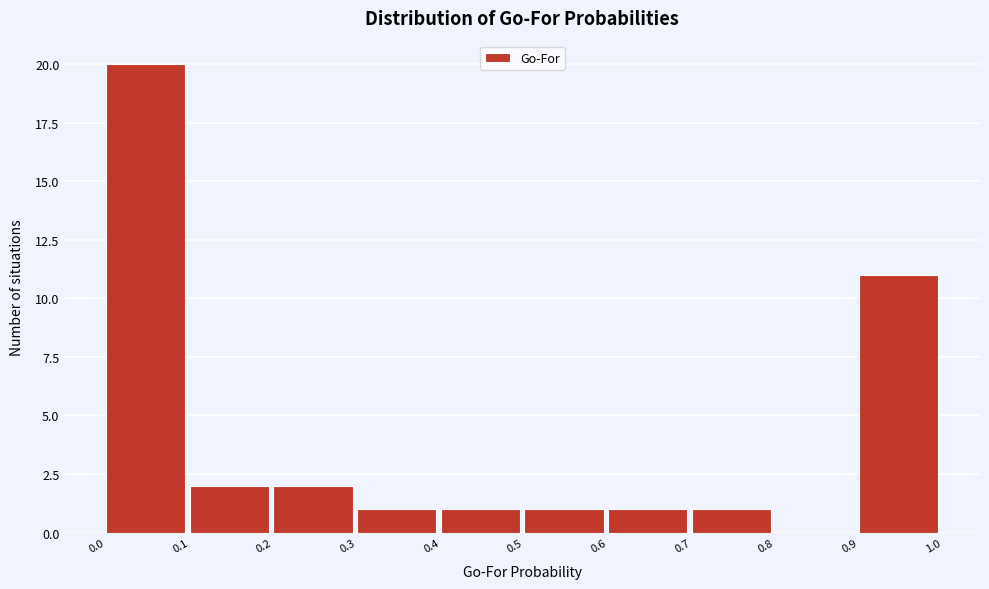

Reading left to right, transcribe this chart: for each bar, give the range it covers on the x-axis and its height. The values are not printed on the chart, so give them approximately, as read against the axis.

0.0 to 0.1: 20
0.1 to 0.2: 2
0.2 to 0.3: 2
0.3 to 0.4: 1
0.4 to 0.5: 1
0.5 to 0.6: 1
0.6 to 0.7: 1
0.7 to 0.8: 1
0.8 to 0.9: 0
0.9 to 1.0: 11